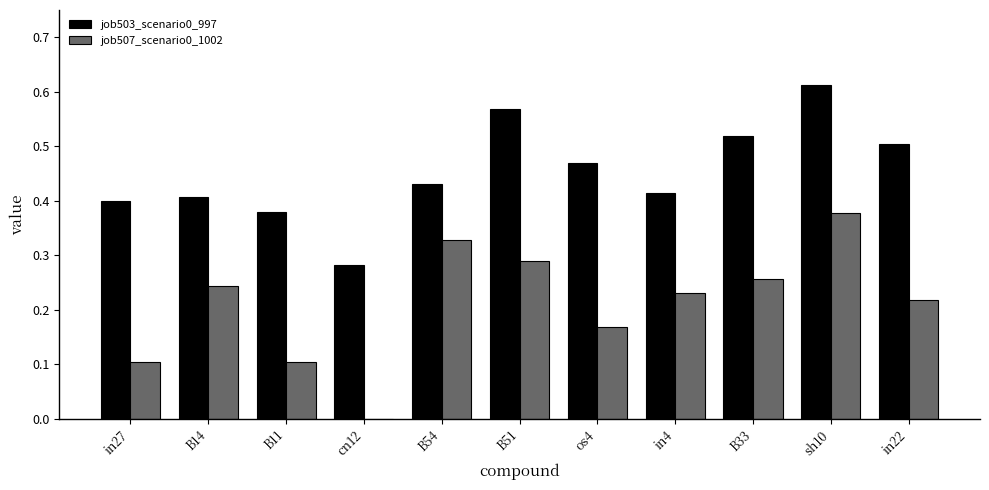

Which label corresponds to the largest value in the chart?

sh10